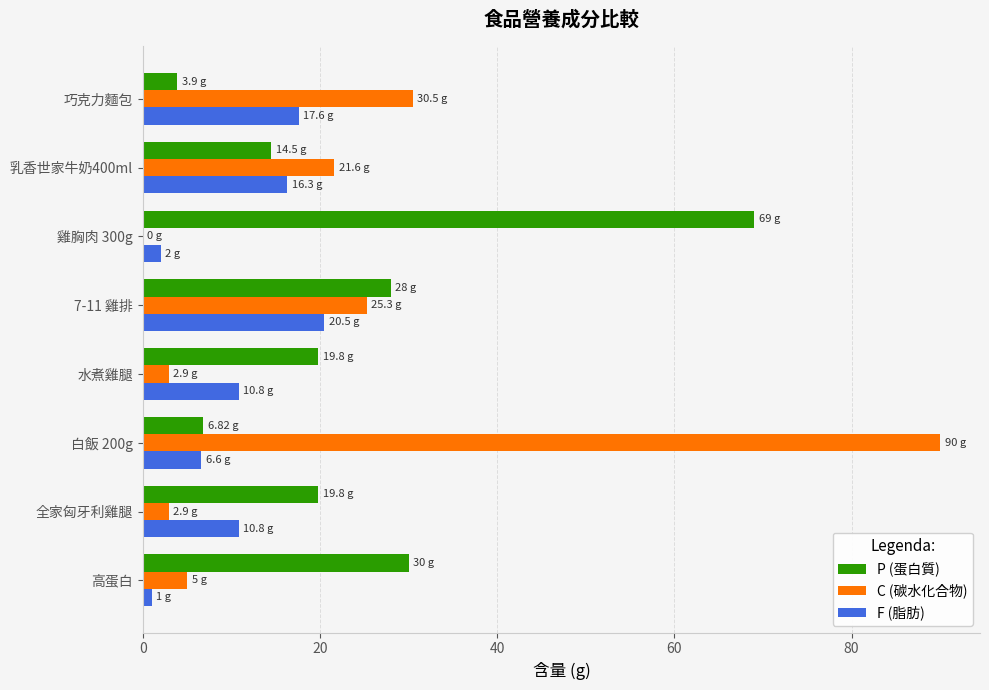

How many values in the F (脂肪) series exceed 10?

5